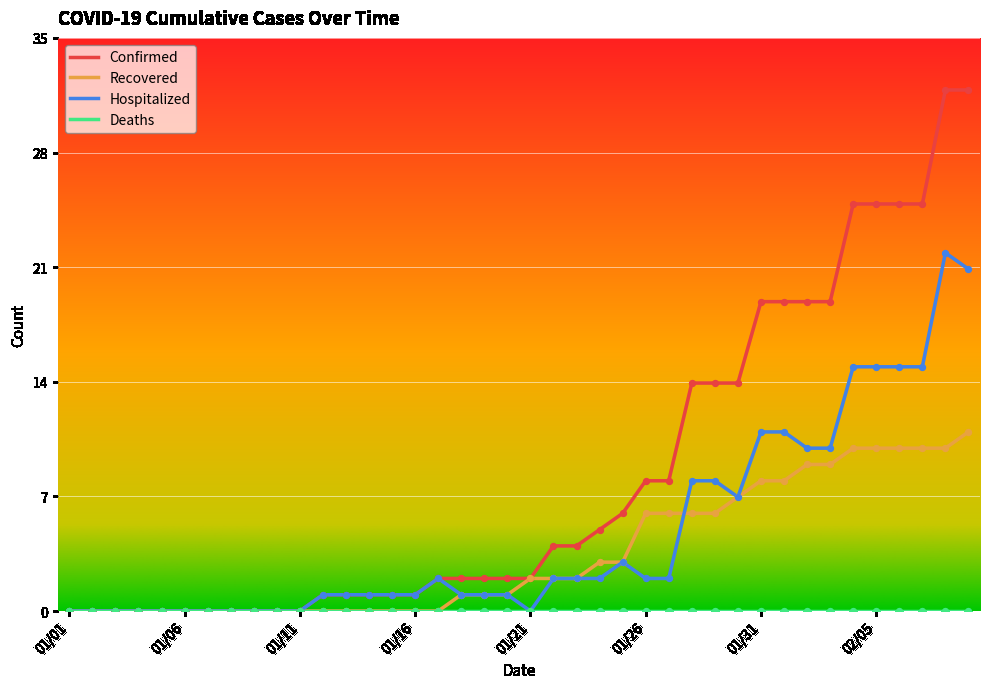

Which series has the widest spread of values?

Confirmed